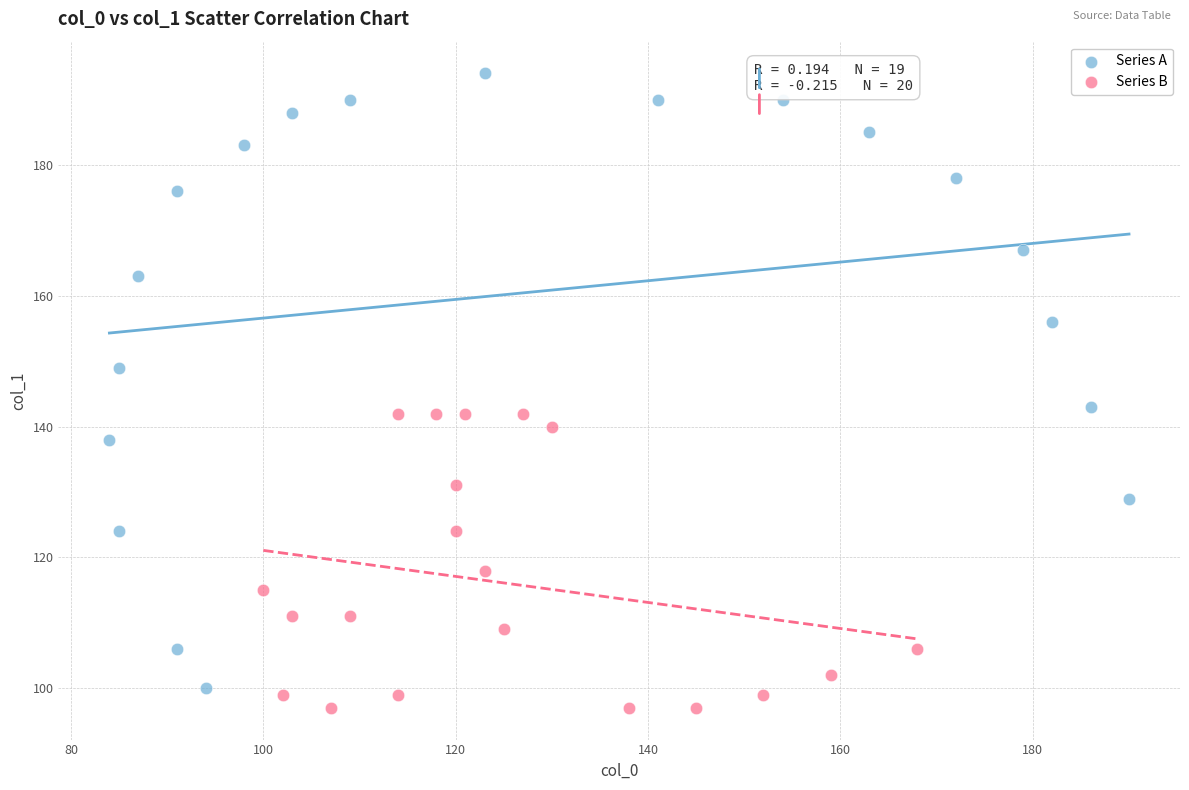

Which series reaches the maximum Y coordinate?

Series A